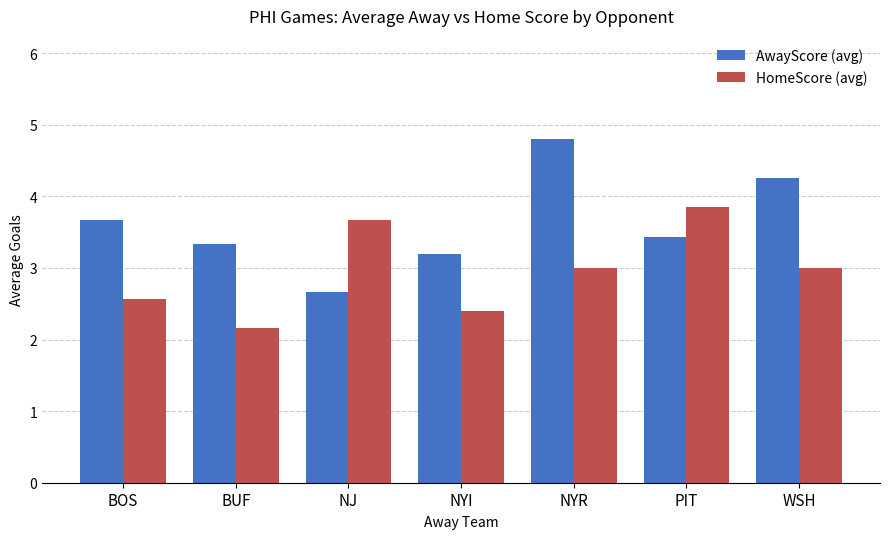

At which category is the sum across all series the highest?

NYR